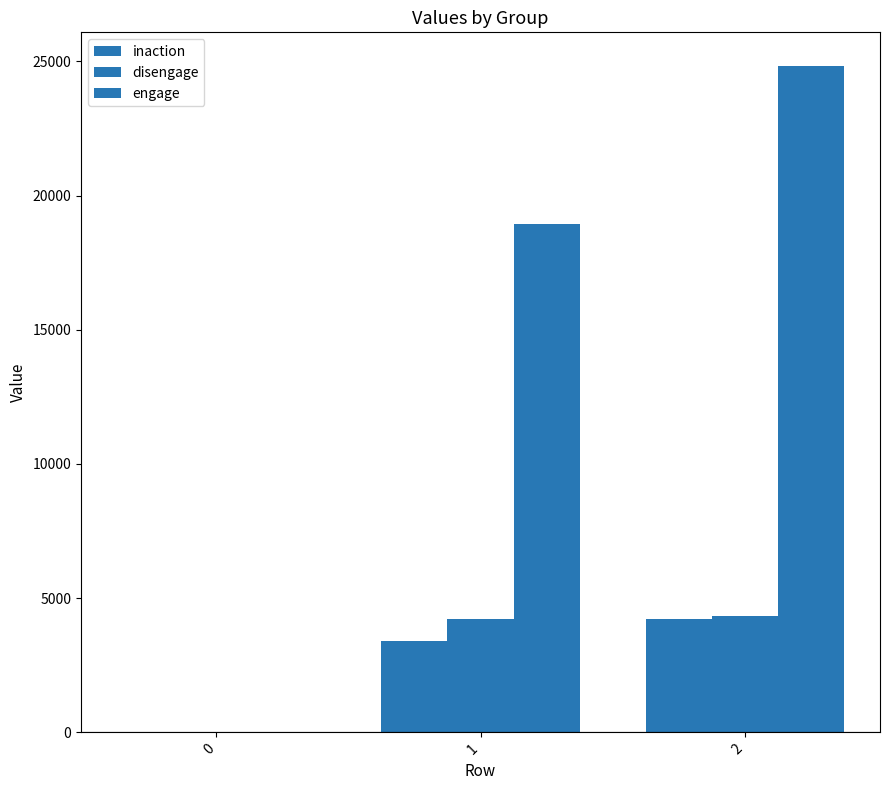

What is the difference between the maximum and minimum values in the inaction series?

4215